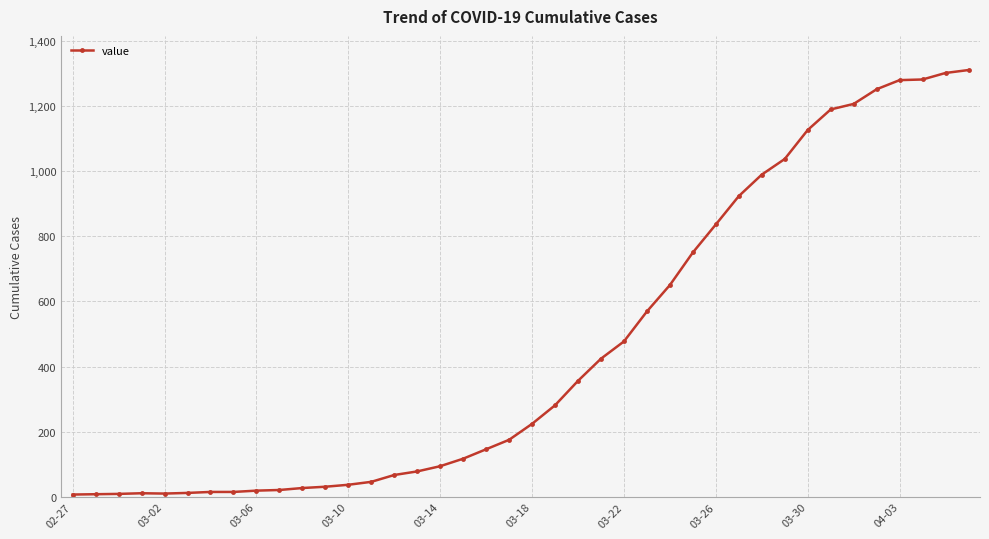

What is the difference between the maximum and minimum values?

1303